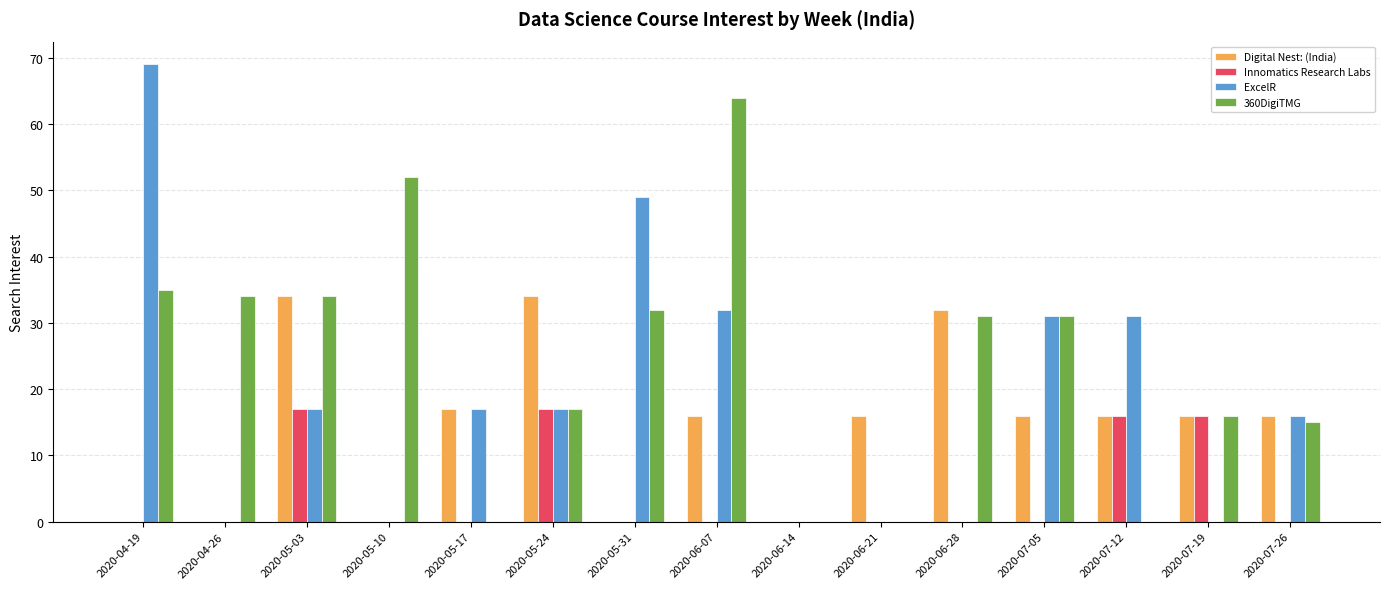

At which category is the sum across all series the highest?

2020-06-07